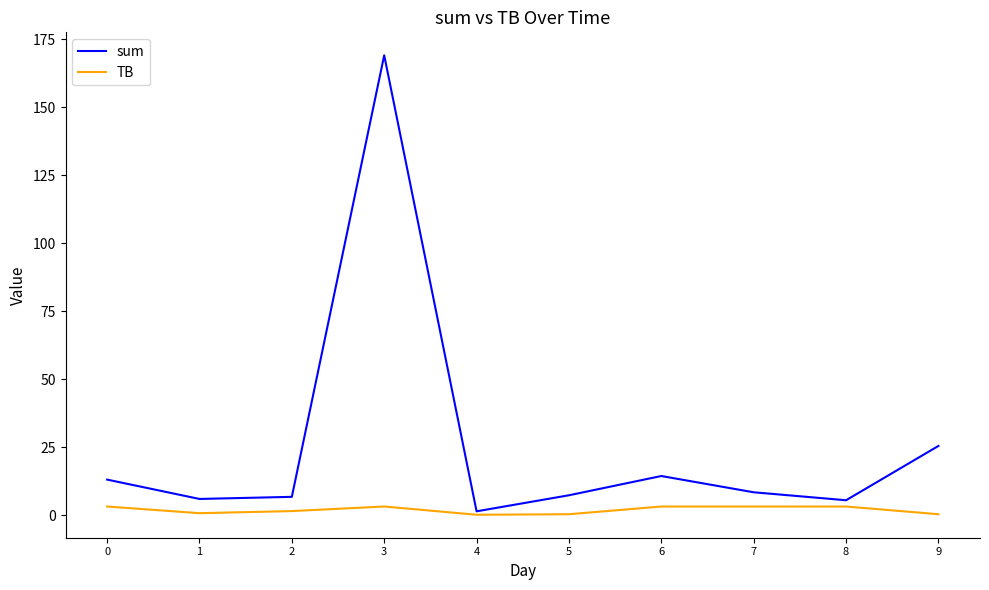

Between 0 and 1, which series saw the biggest shift?

sum